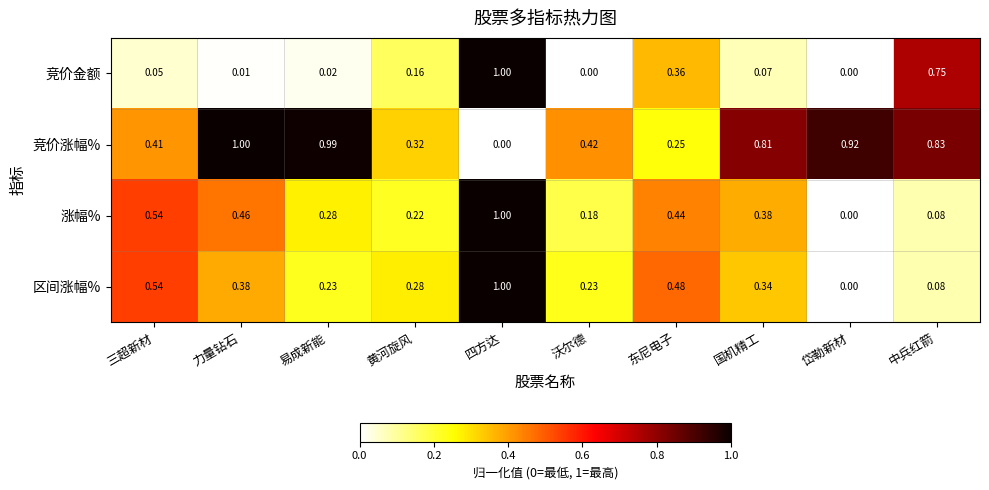

How many categories are shown in the chart?

10